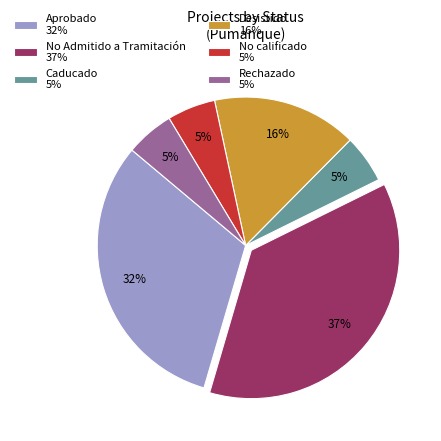

The Rechazado 5% slice represents 5% of the pie. True or false?

True